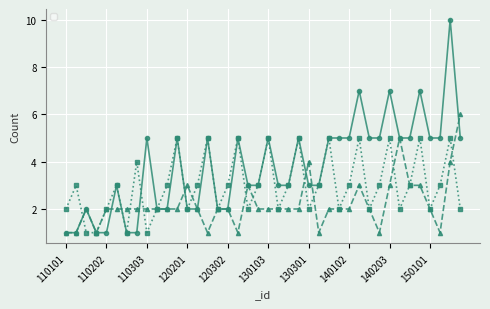

After their last crossing, which series has the higher values: _enemyCount_1 or _compensationCount_1?

_compensationCount_1